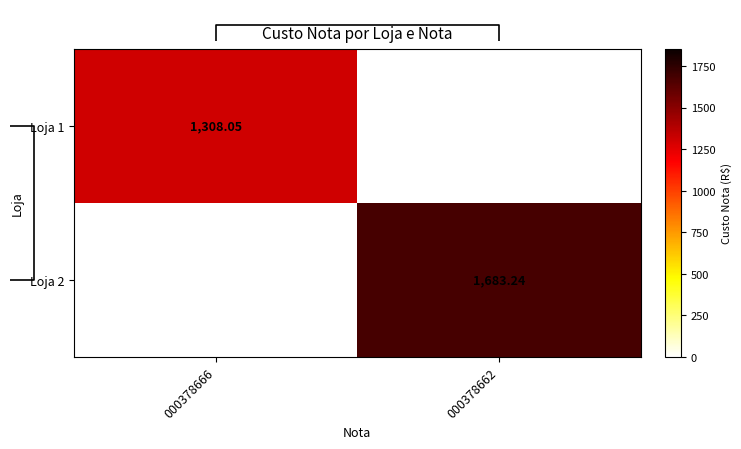

How many values in 000378666 are above zero?

1